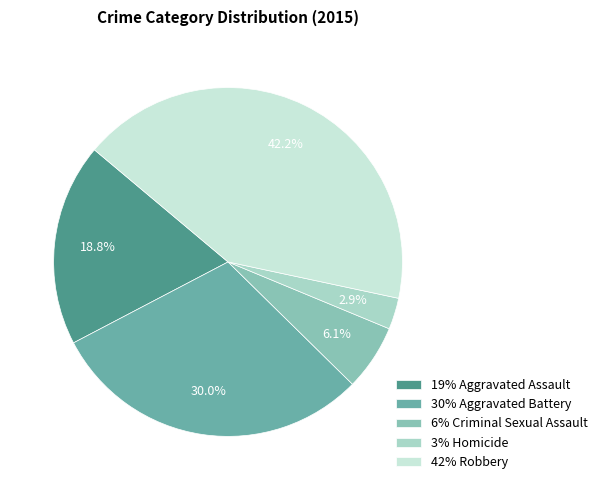

How many segments does this pie chart have?

5